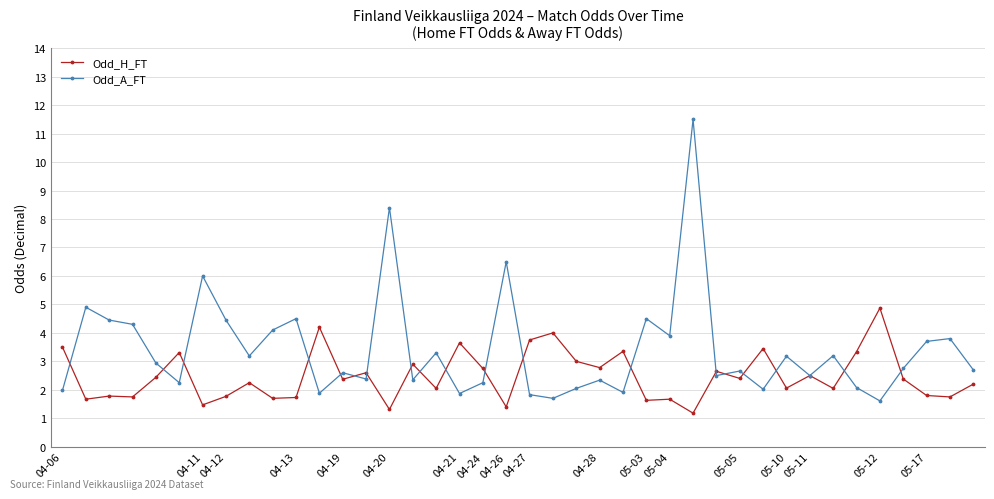

Which series has the largest total across all categories?

Odd_A_FT